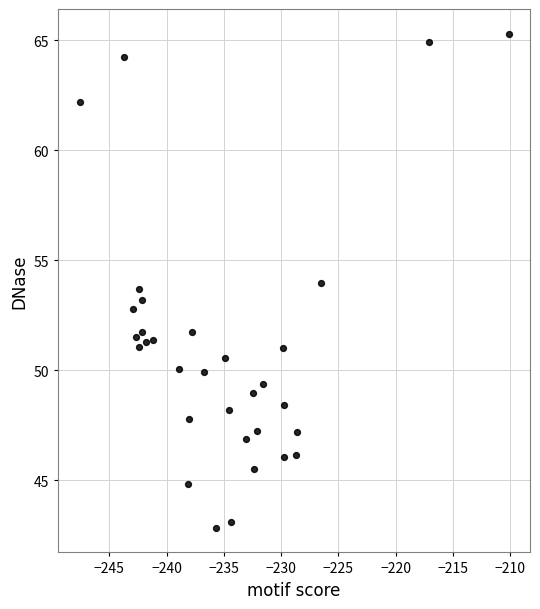

What is the range of Y values (max minus min)?

22.5